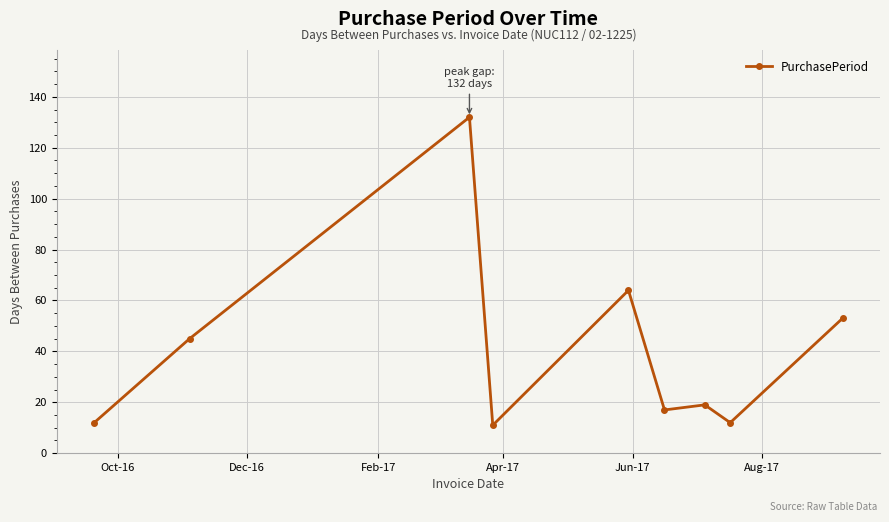

What is the difference between the maximum and minimum values?

121